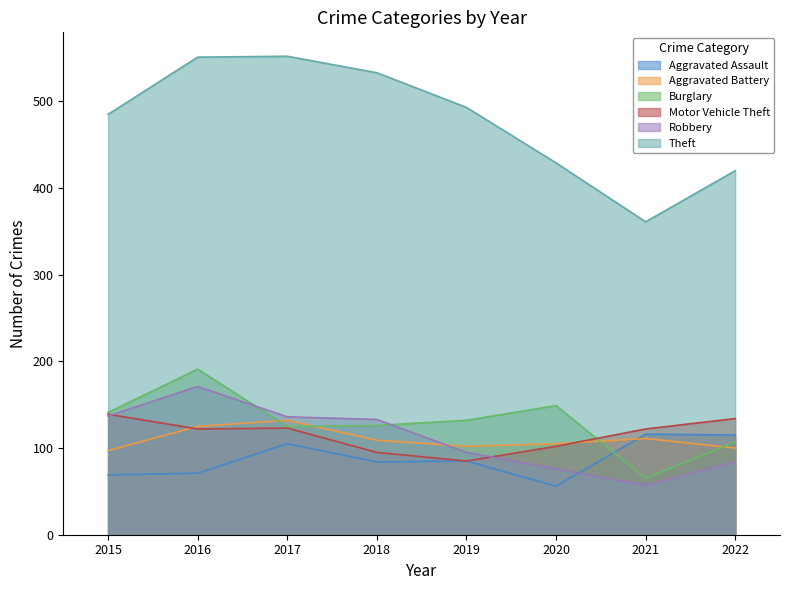

What is the total value across all series at 2015?

1068